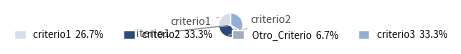

Which slice is the largest?

criterio2